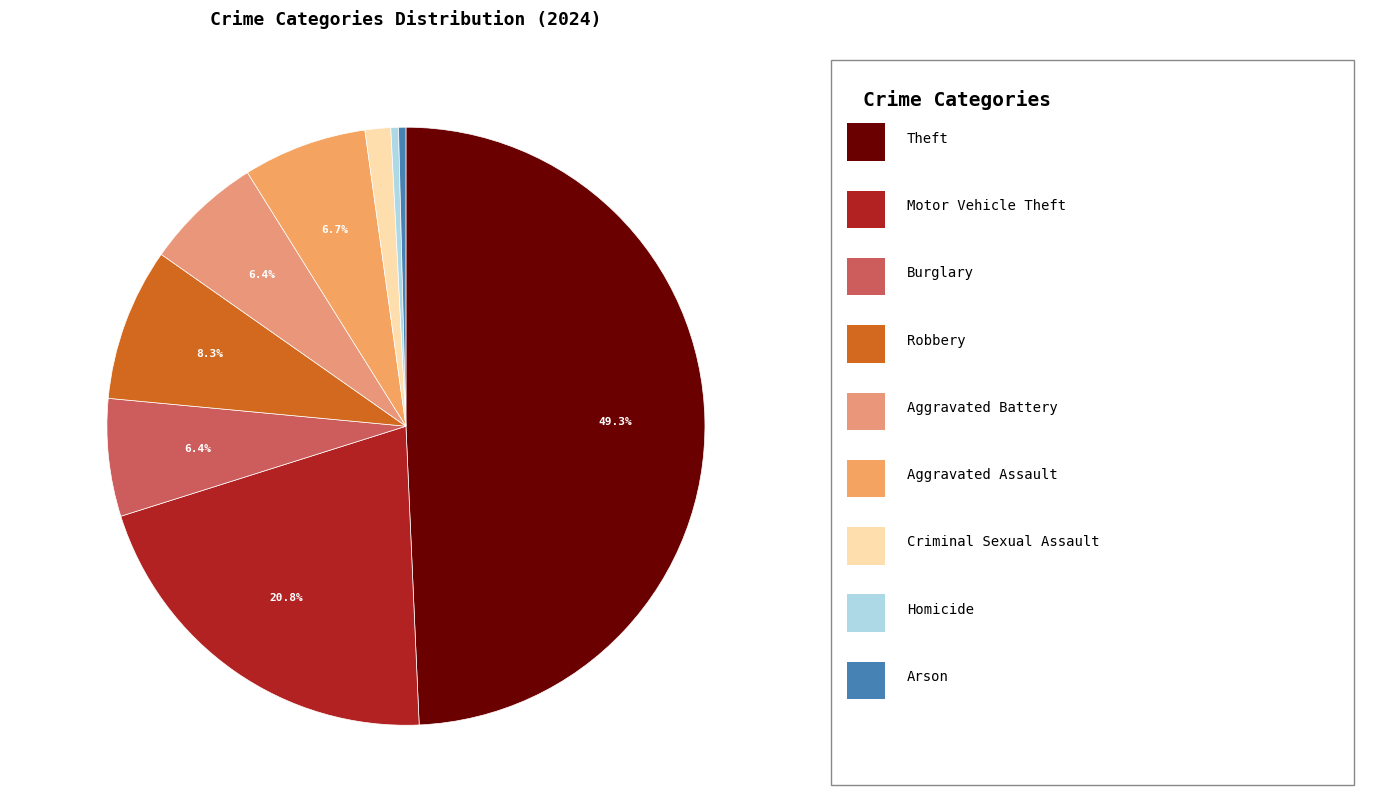

To the nearest percent, what is the average slice percentage?

11%